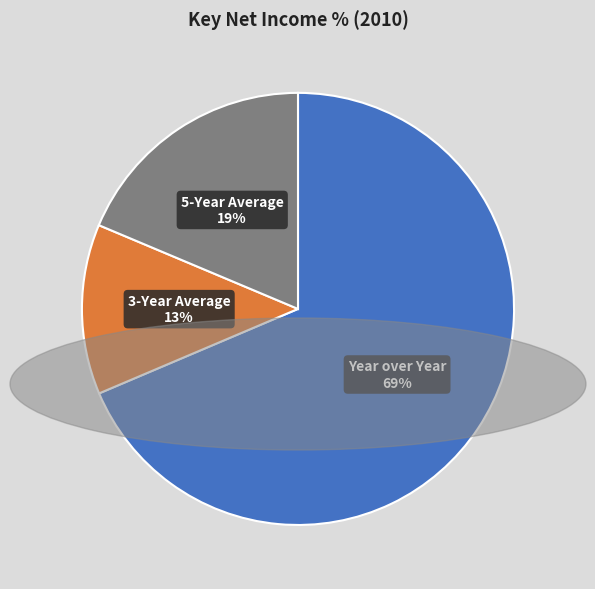

True or false: 5-Year Average accounts for 26% of the total.

False